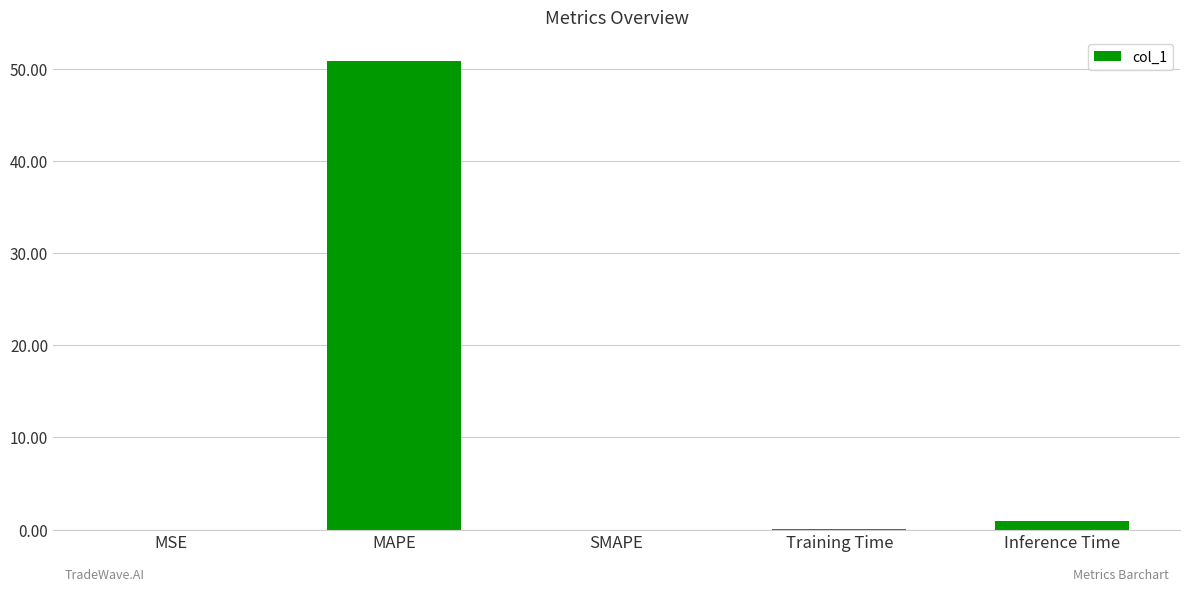

What is the sum of all values?

51.9